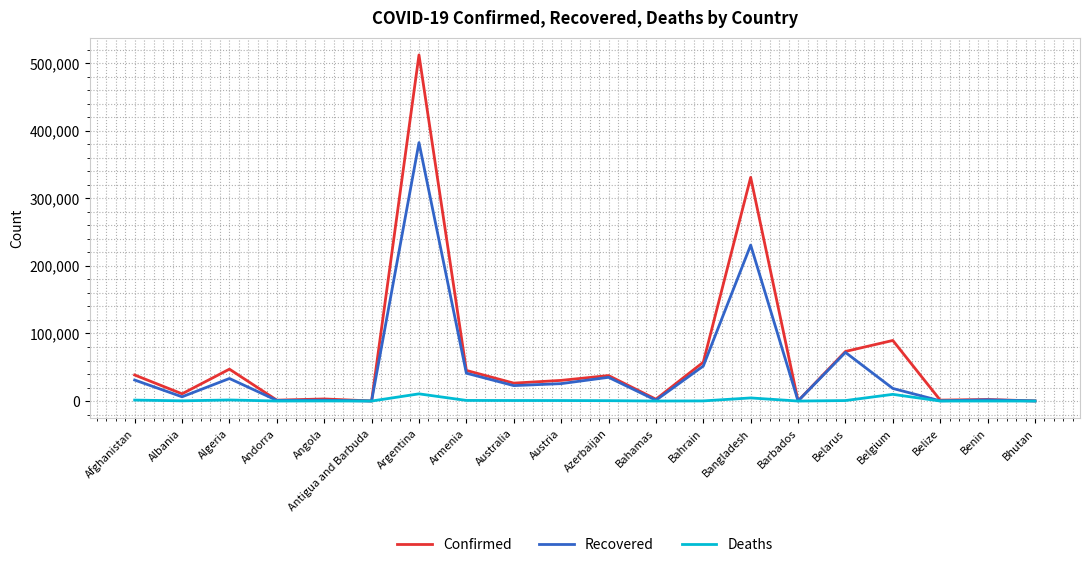

In Recovered, how many points are lower than both neighbors (excluding endpoints)?

7